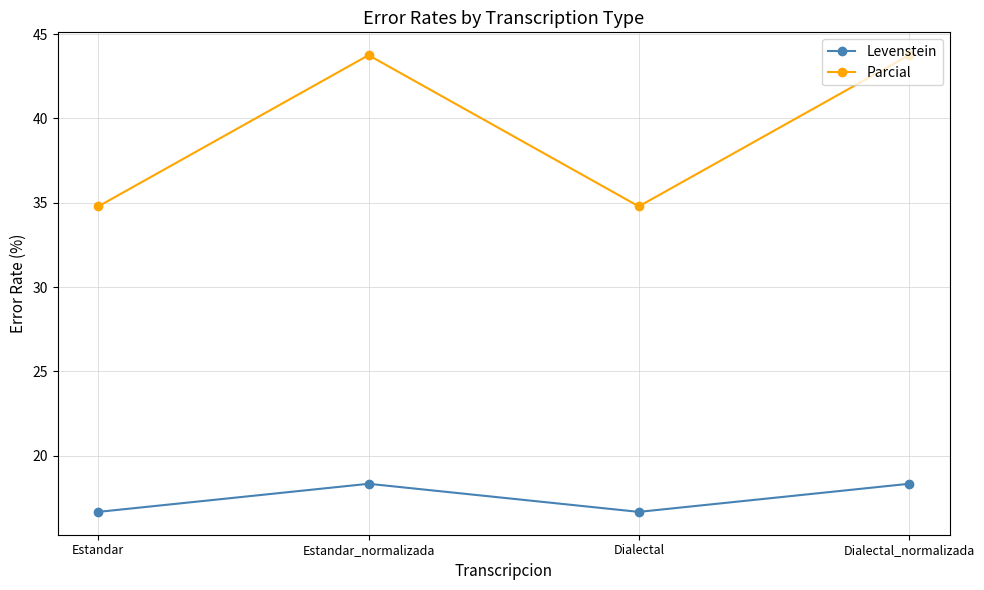

What is the spread (max minus min) of values at Dialectal_normalizada?

25.4